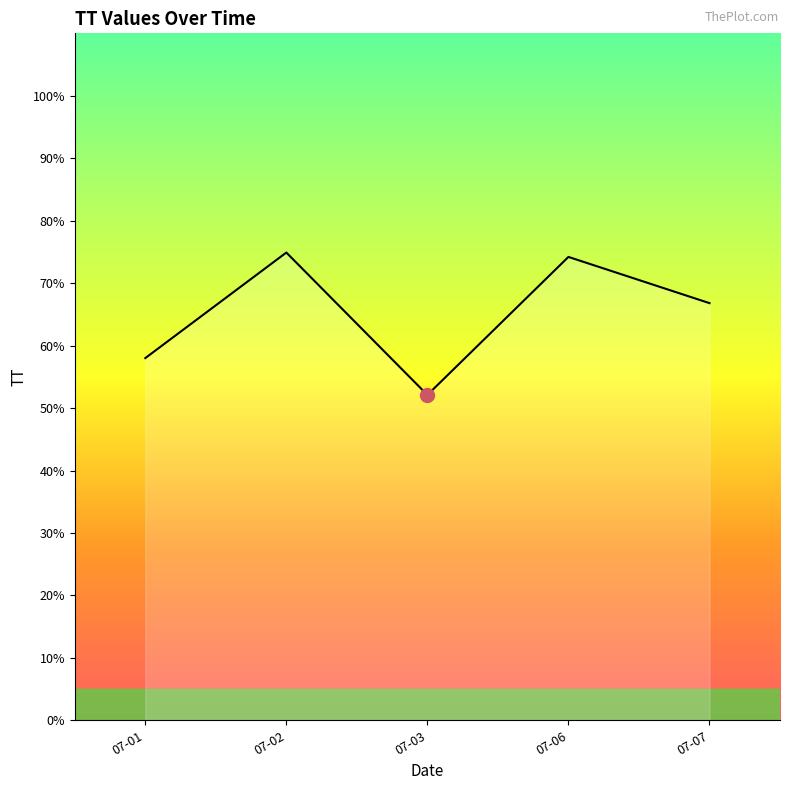

What is the difference between the maximum and minimum values?

22.8